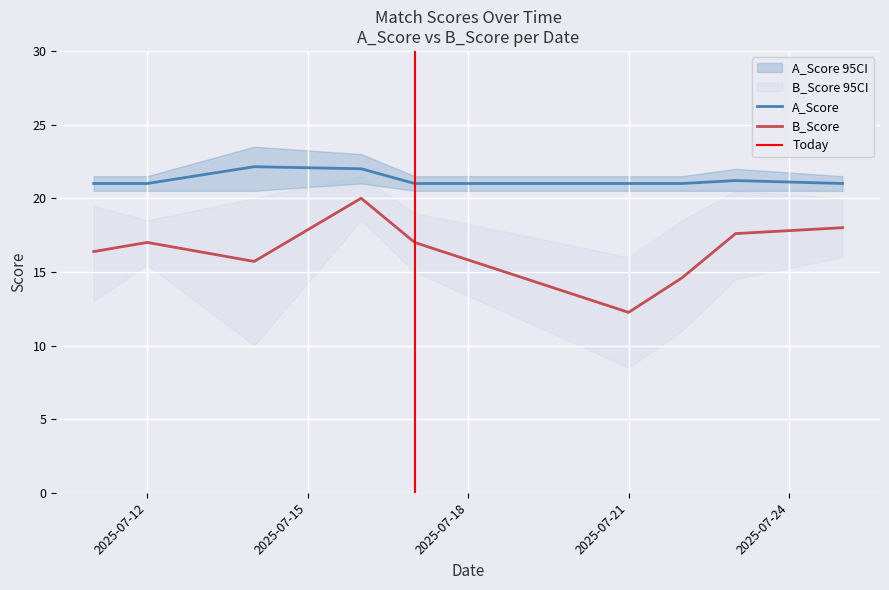

At 16-07-2025, list the series in order from smallest to largest.

B_Score, A_Score